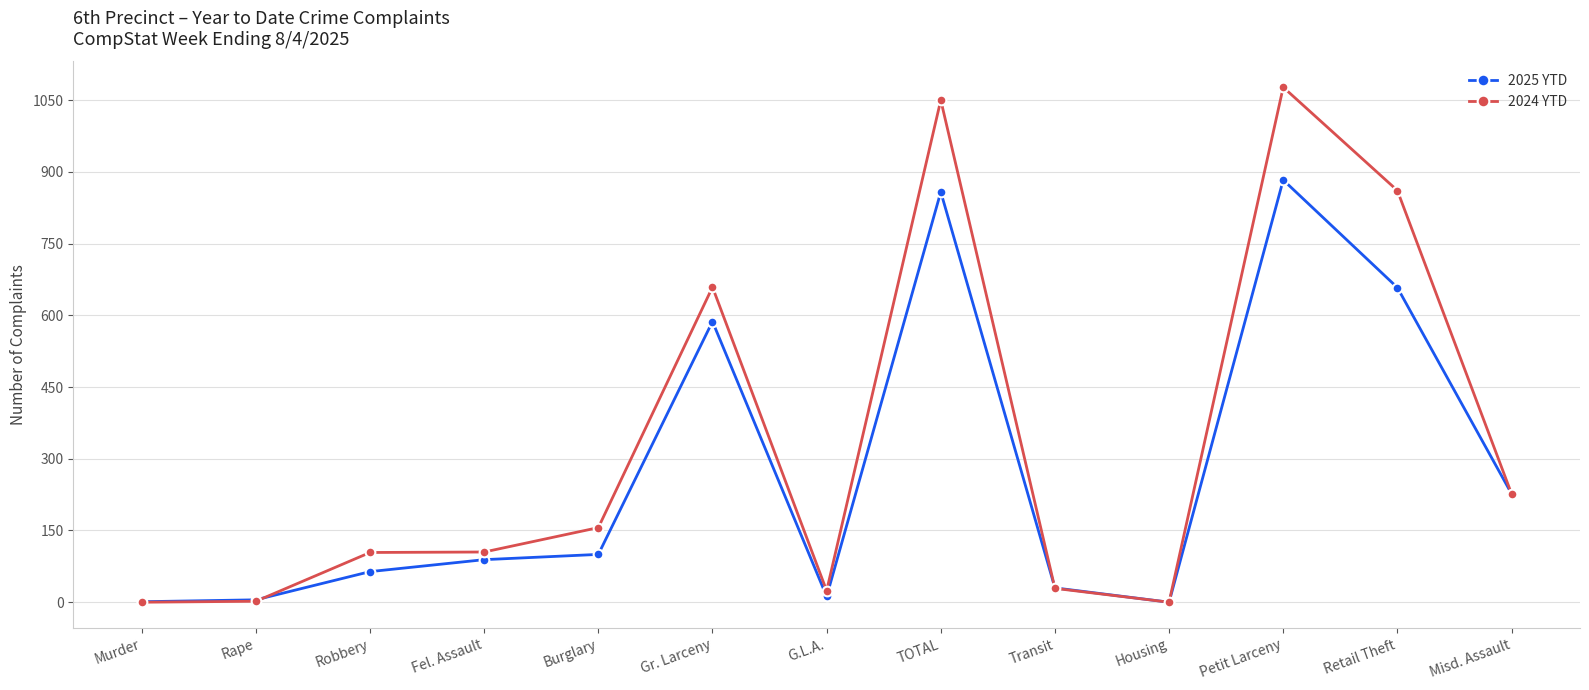

Rank the series by their maximum value, from highest to lowest.

2024 YTD, 2025 YTD